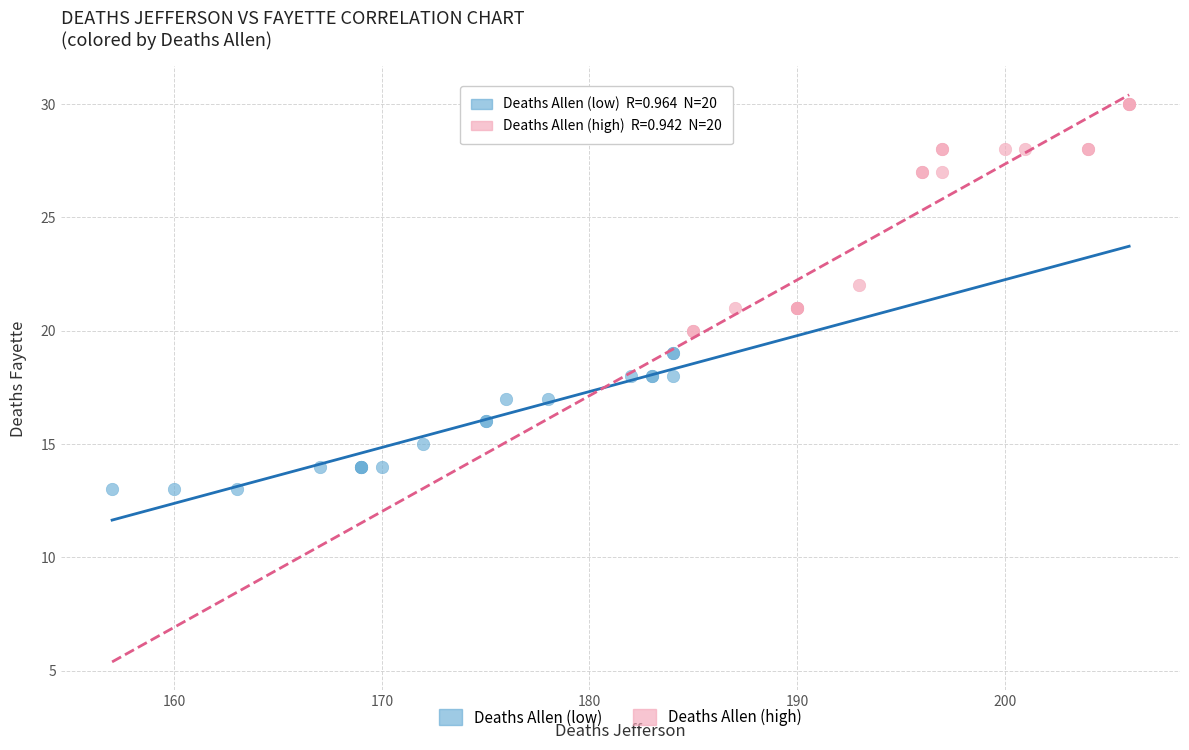

Which series contains the highest Y value?

Deaths Allen (high)